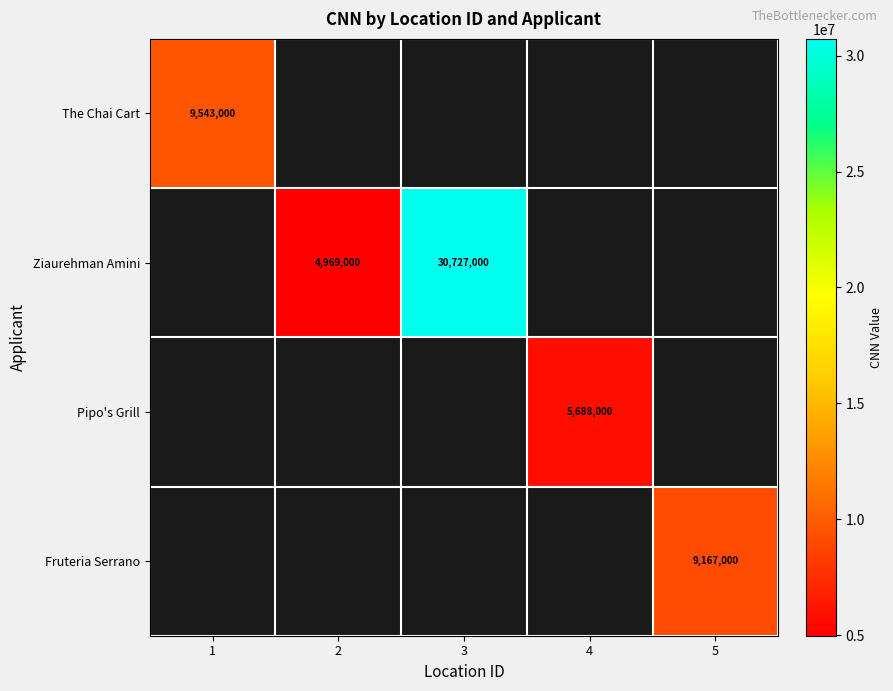

Is it true that The Chai Cart equals 14367669 at 1?

False